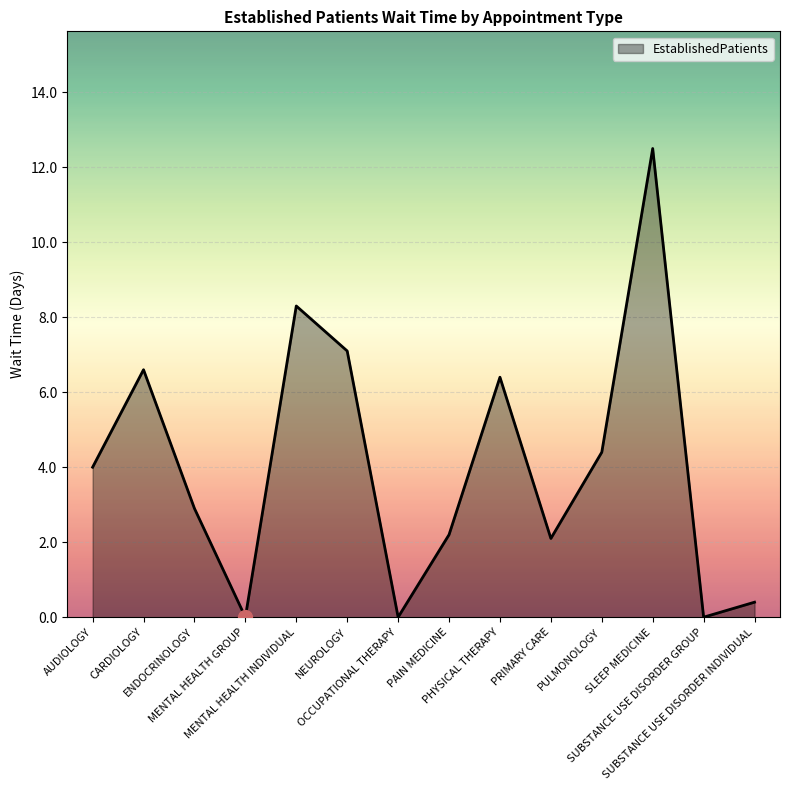

What is the maximum value shown in the chart?

12.5